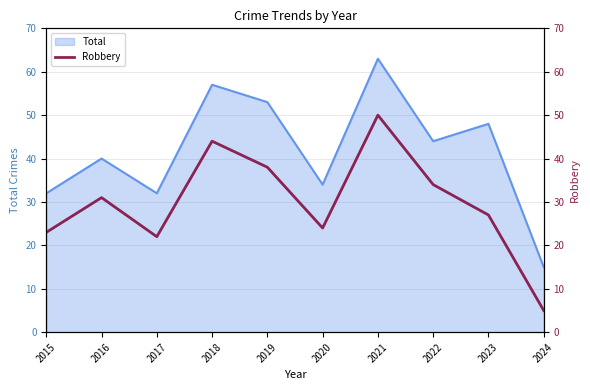

Where is the first local minimum?

2017